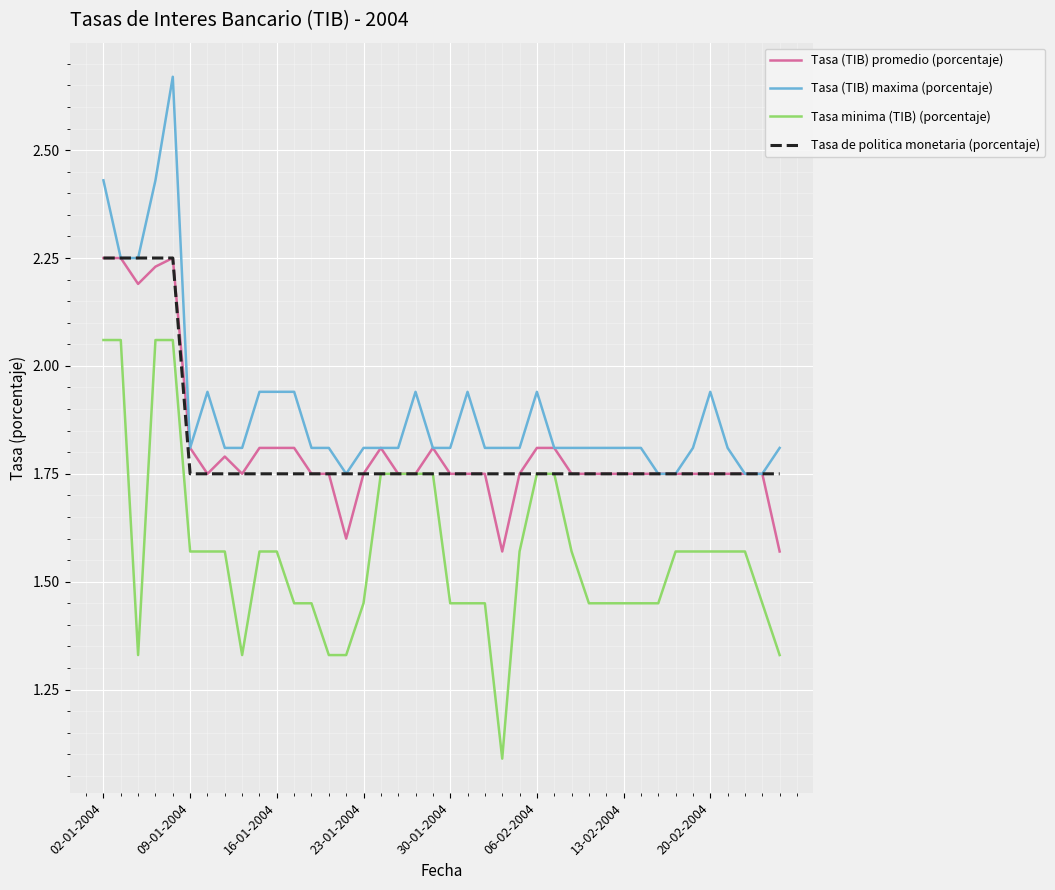

True or false: Tasa minima (TIB) (porcentaje) and Tasa (TIB) maxima (porcentaje) intersect in this chart.

False